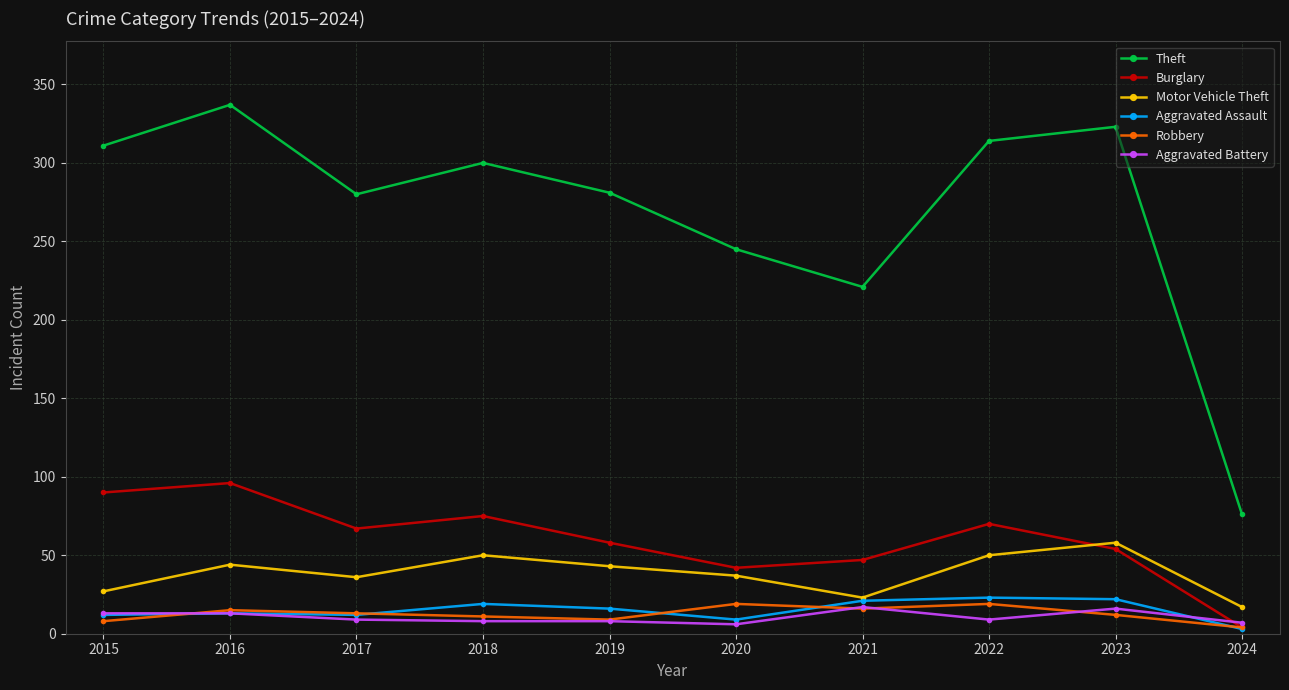

The Motor Vehicle Theft series shows 79 at 2018. True or false?

False